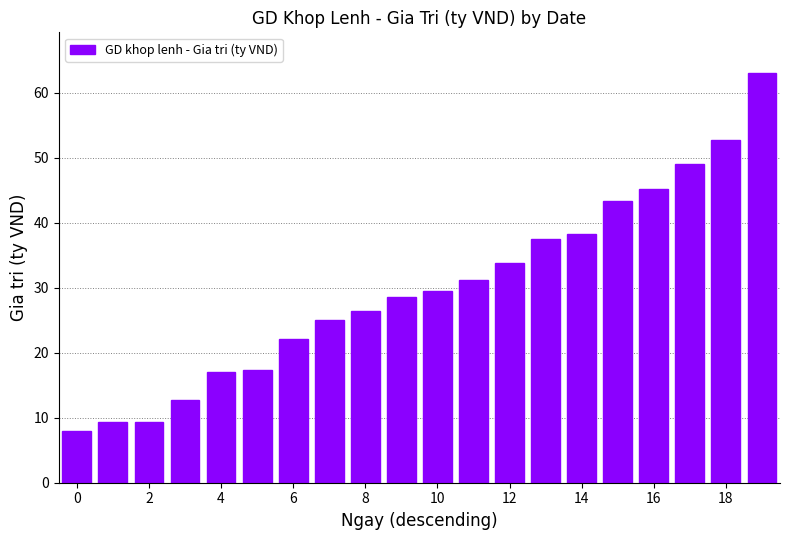

What is the greatest value displayed?

63.0